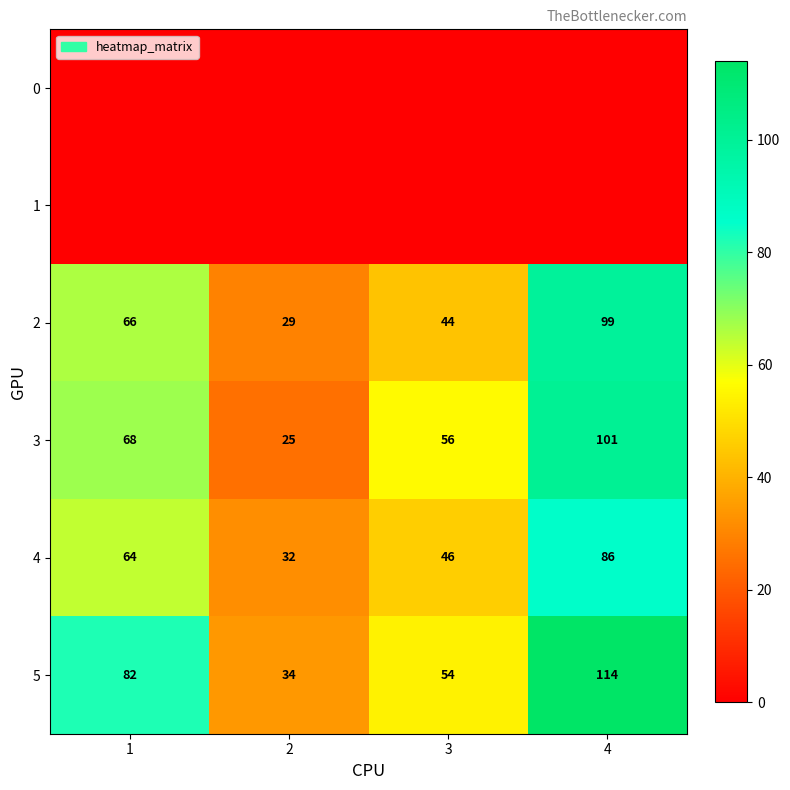

What is the sum of all 2 values?

238